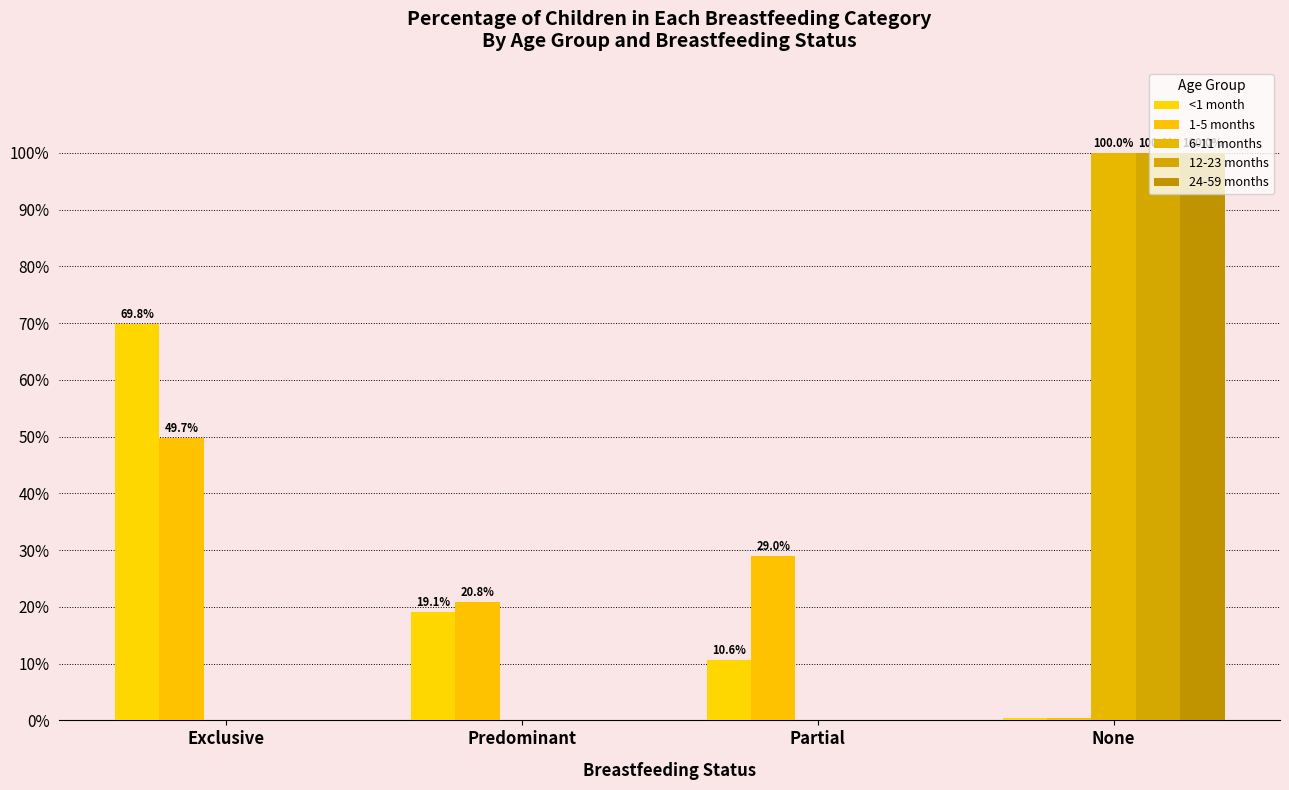

Rank the categories by 24-59 months value from highest to lowest.

None, Exclusive, Predominant, Partial